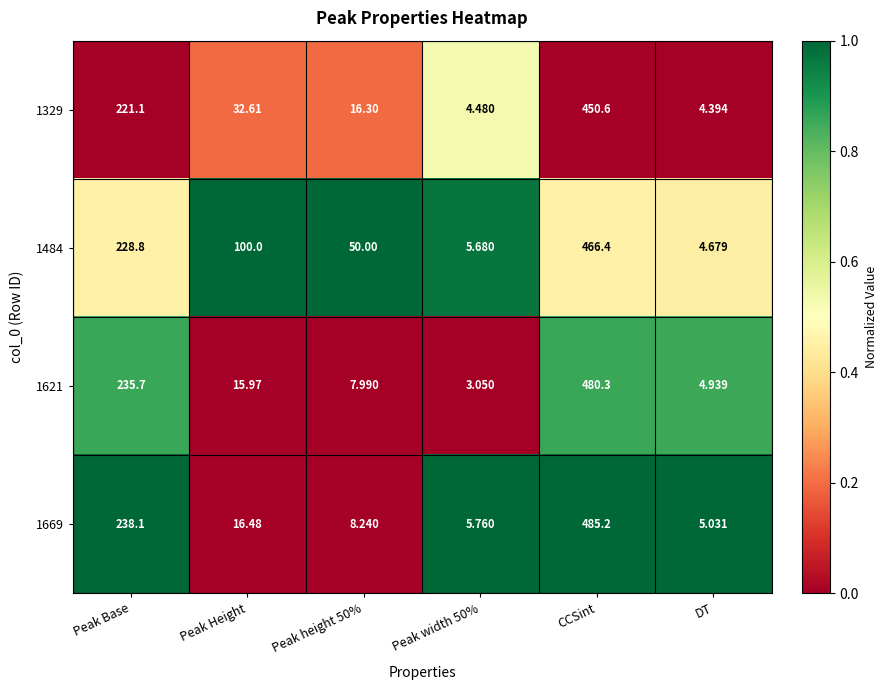

At which label does 1621 first exceed 15?

Peak Base